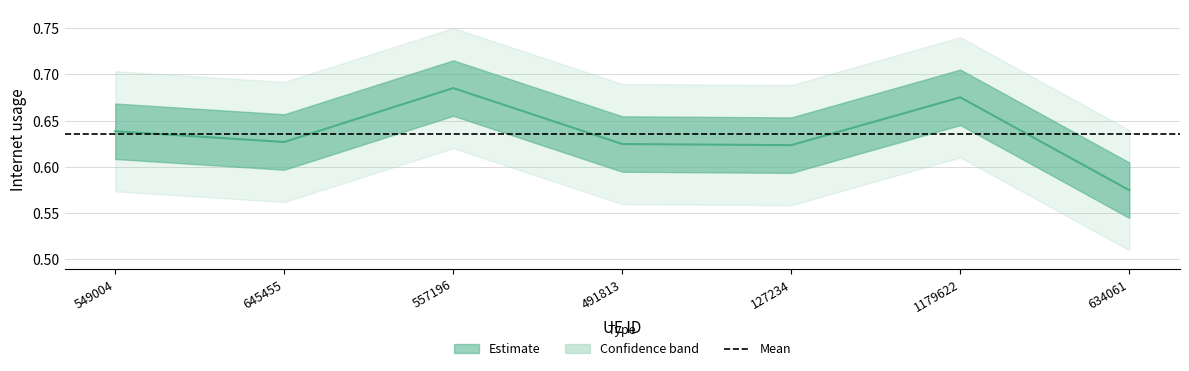

How many points are higher than both their immediate neighbors (excluding endpoints)?

2